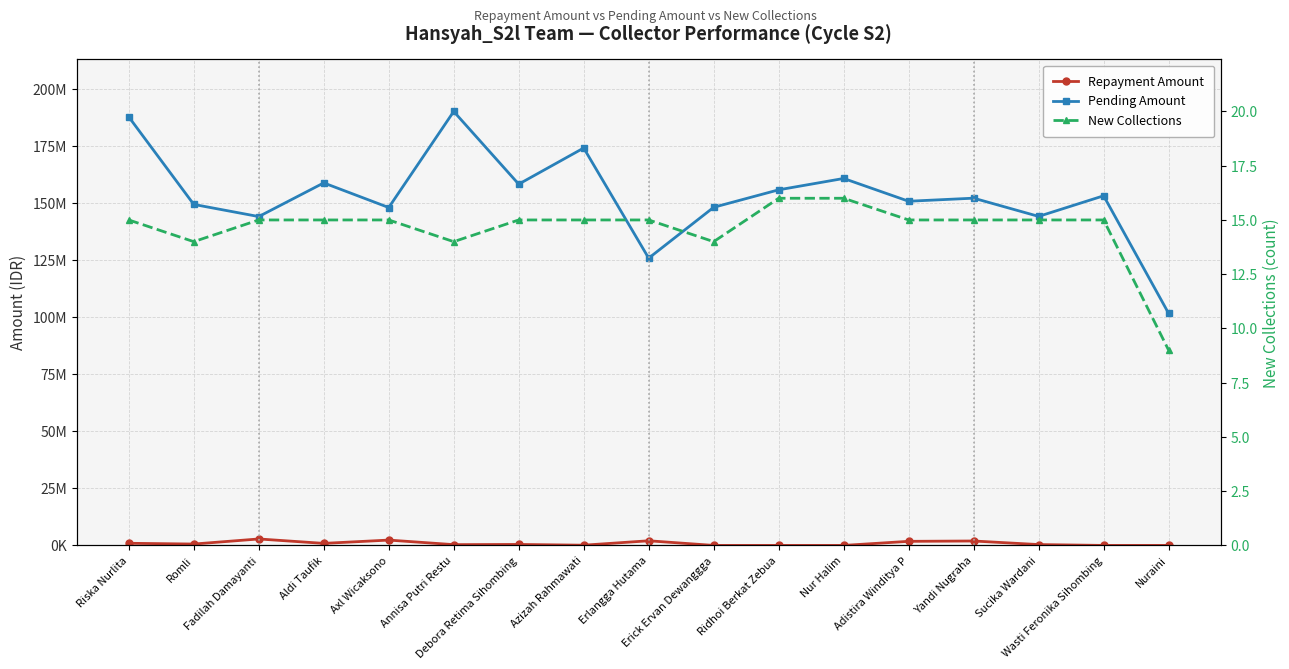

What are all the series names shown in the legend?

Repayment Amount, Pending Amount, New Collections